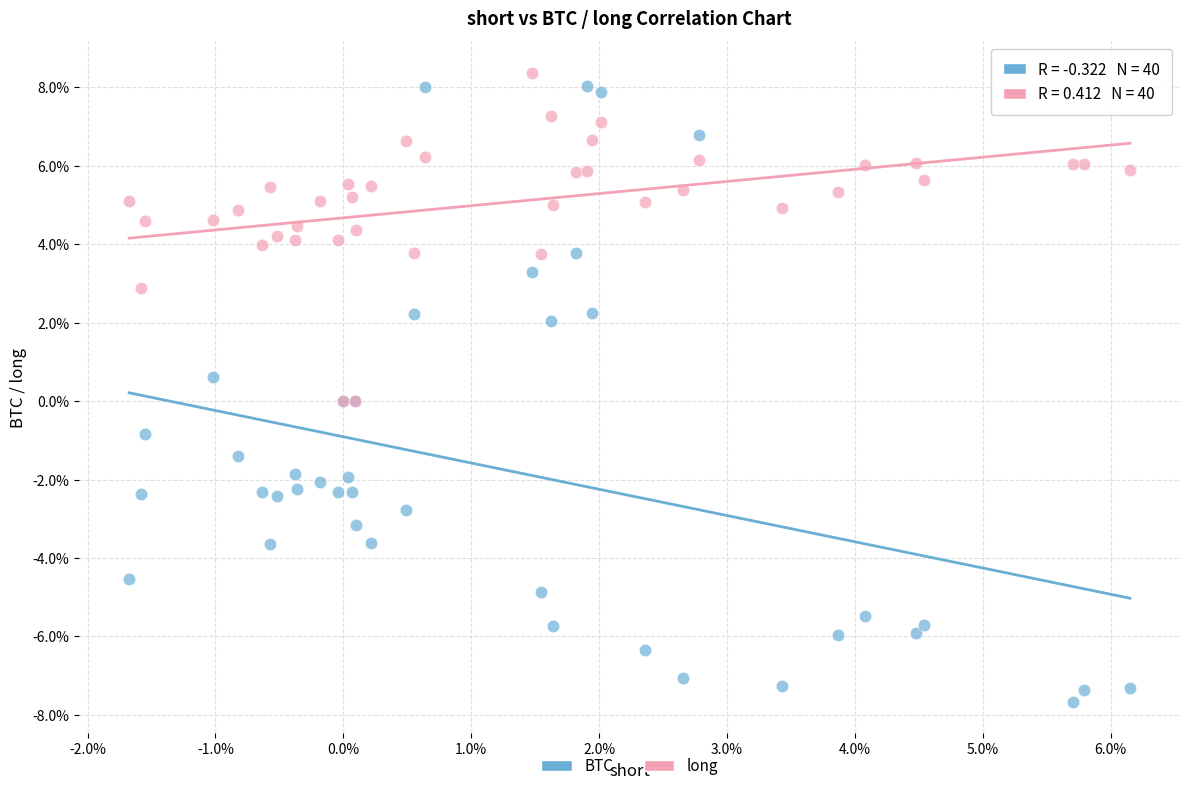

Which series reaches the minimum Y coordinate?

BTC